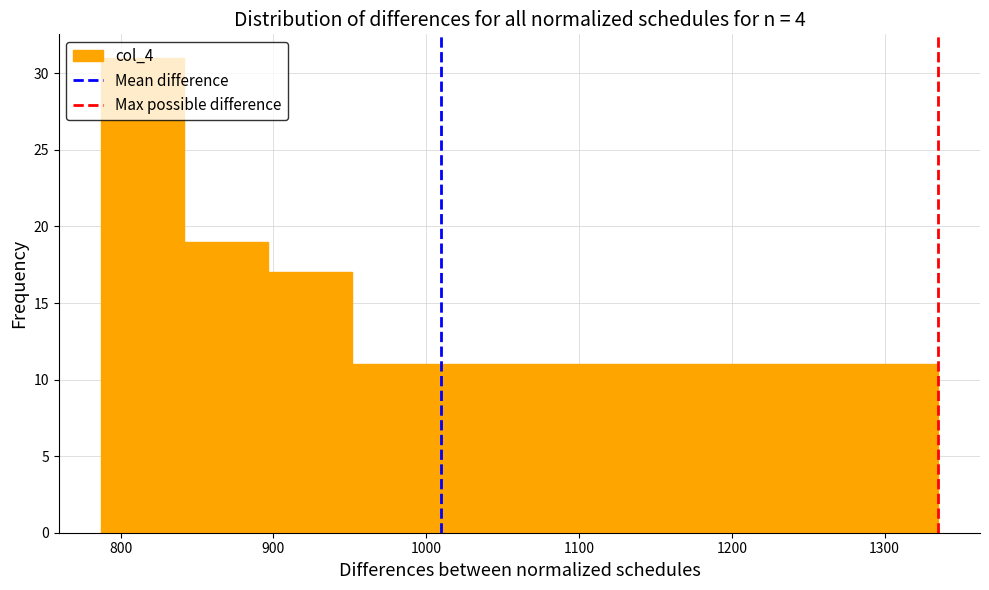

How tall is the bar that spans 1060 to 1120 on the x-axis? Neither the bar edges nor the heights are printed on the chart, so give them approximately, as read against the axes.

11